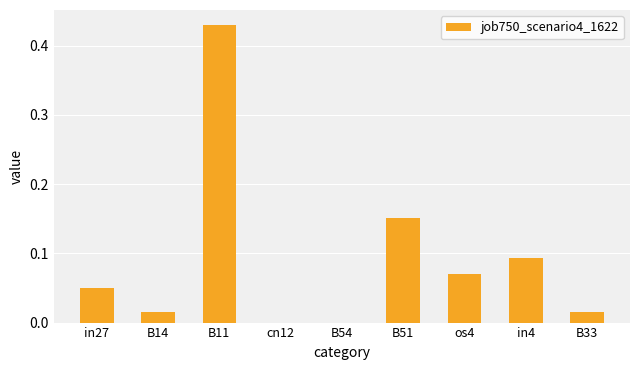

True or false: the data shows 0.0 at B14.

True